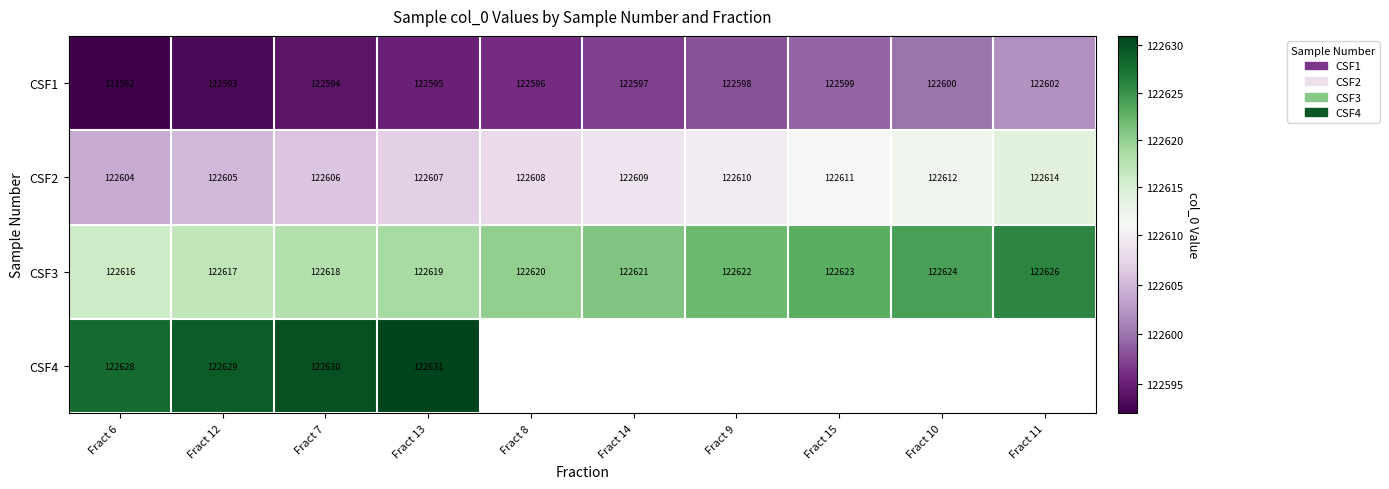

How many categories are shown in the chart?

10